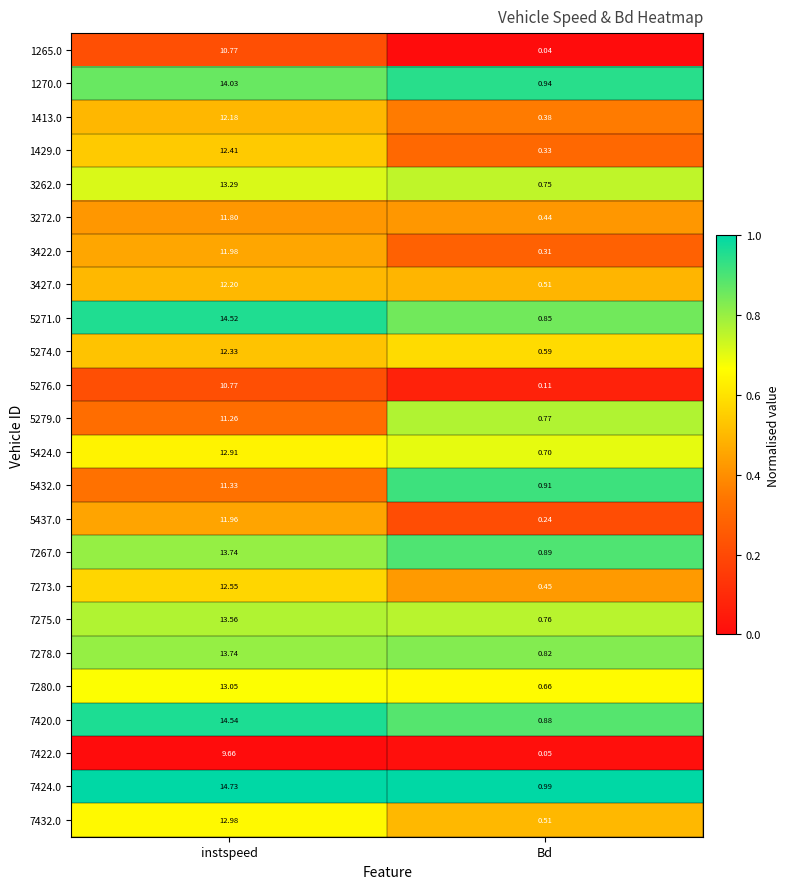

Which series has the widest spread of values?

7424.0